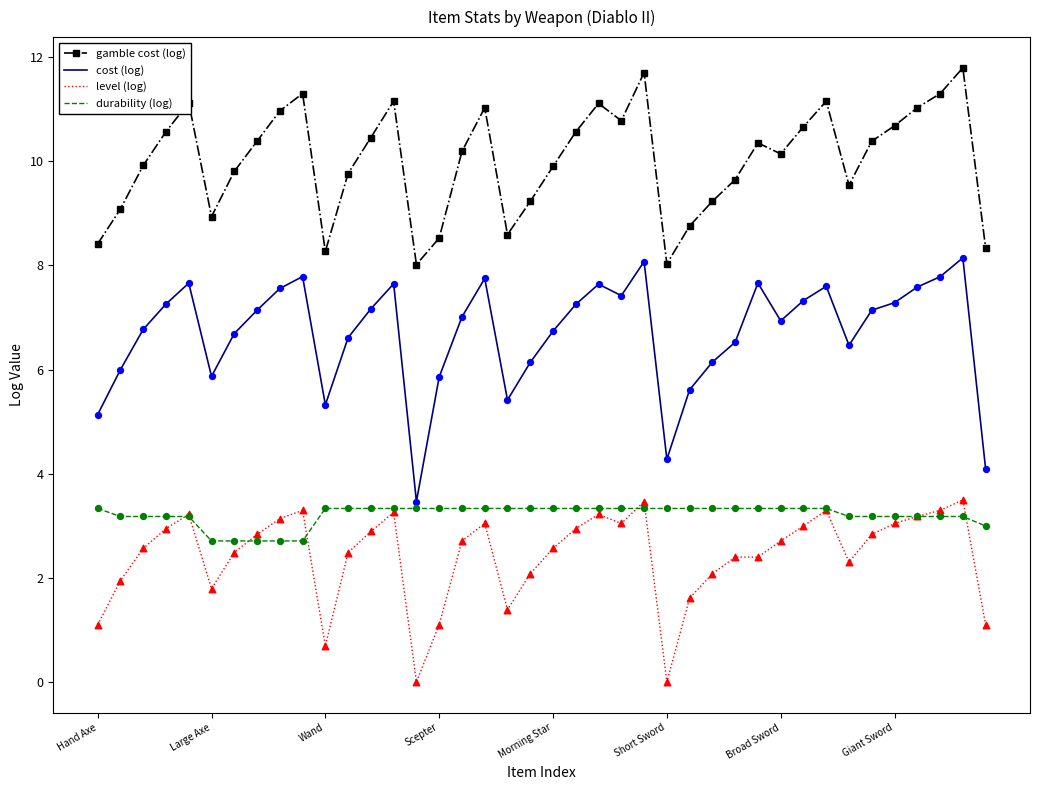

Which series has the largest total across all categories?

gamble cost (log)